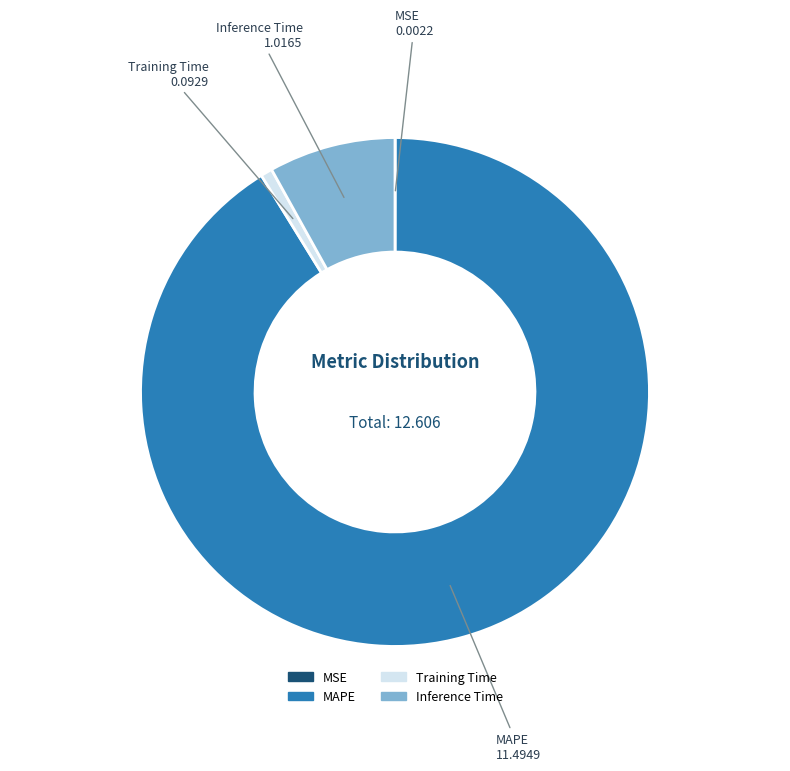

Is there any slice that represents more than half of the pie?

Yes